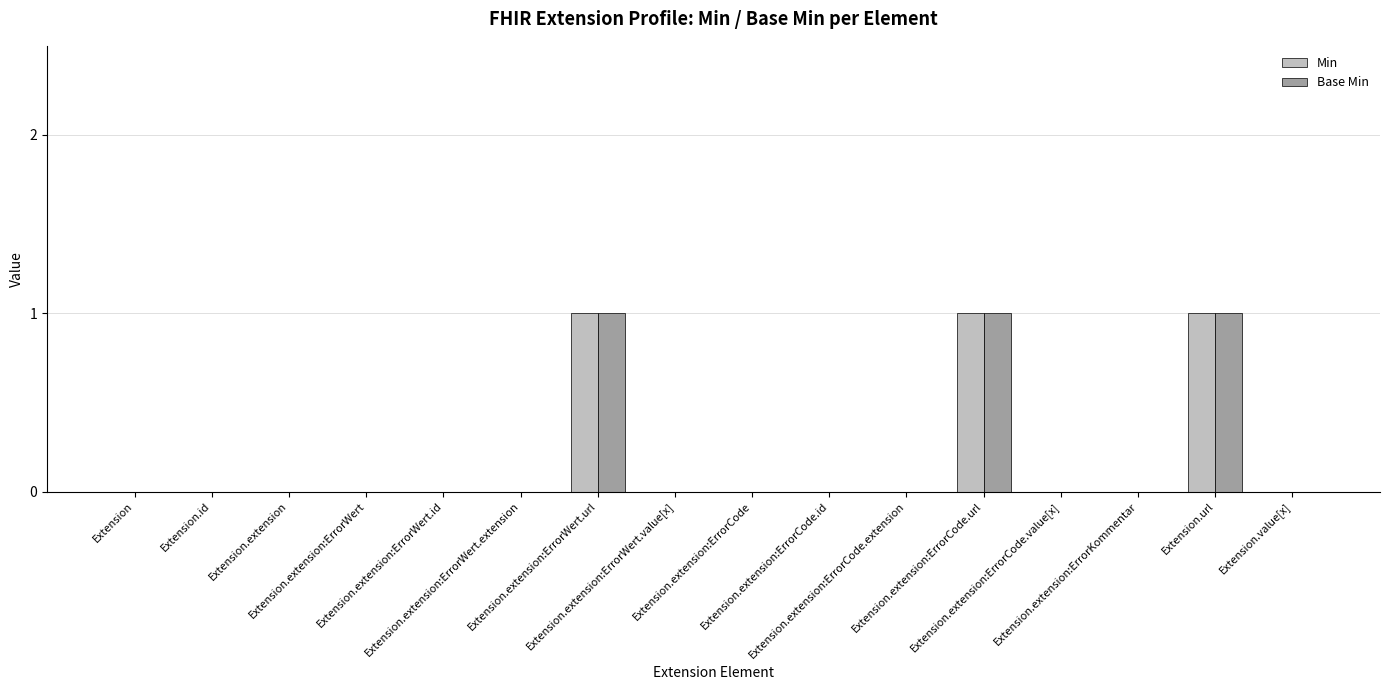

What is the total value across all series at Extension.extension:ErrorCode.url?

2